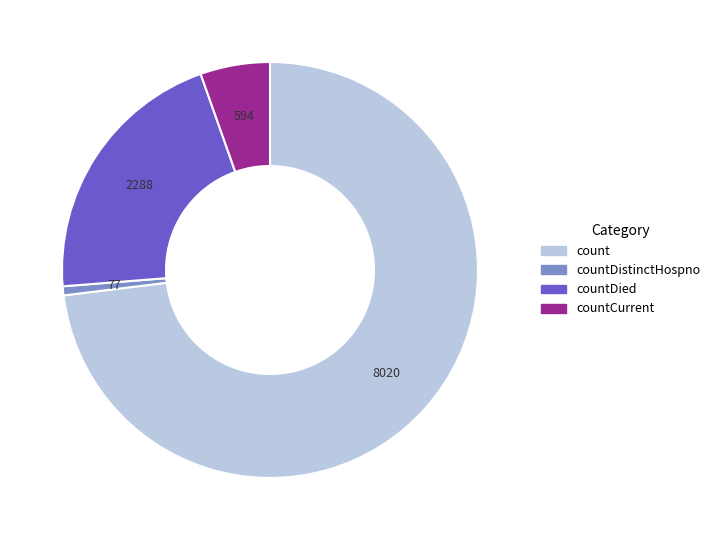

Which slice represents more than half of the pie?

count